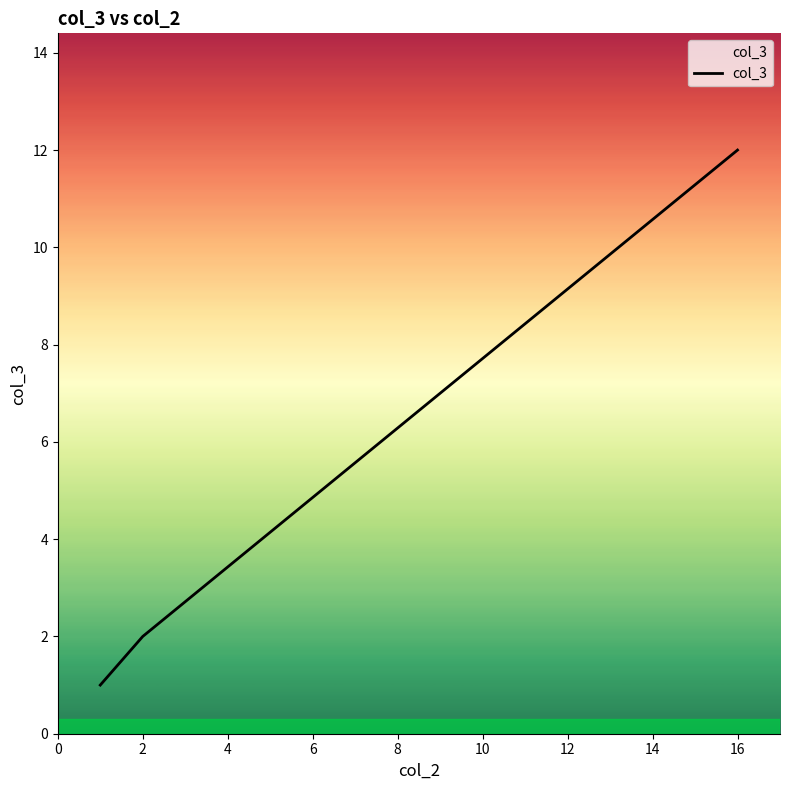

What is the average value?

5